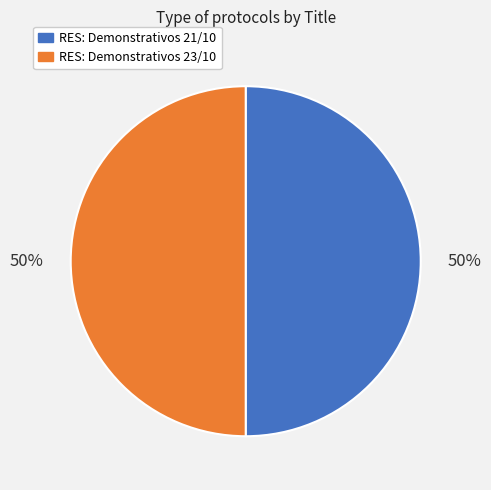

To the nearest percent, what percentage of the pie is RES: Demonstrativos 23/10?

50%